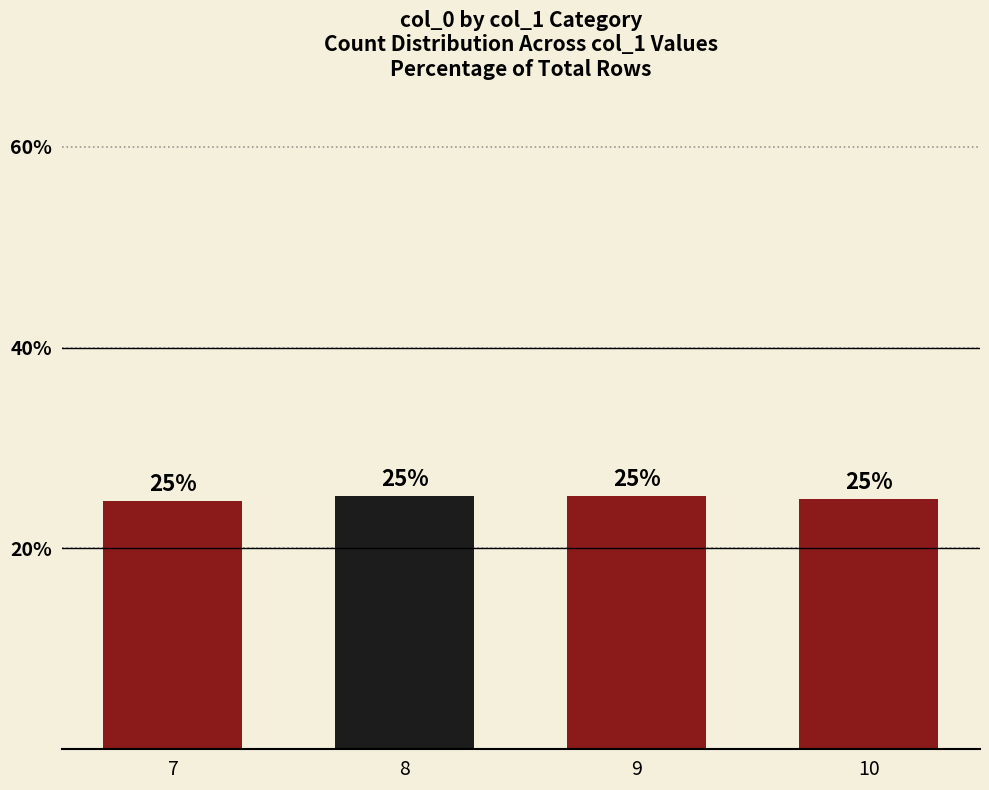

At which category does the chart reach its minimum across all series?

7